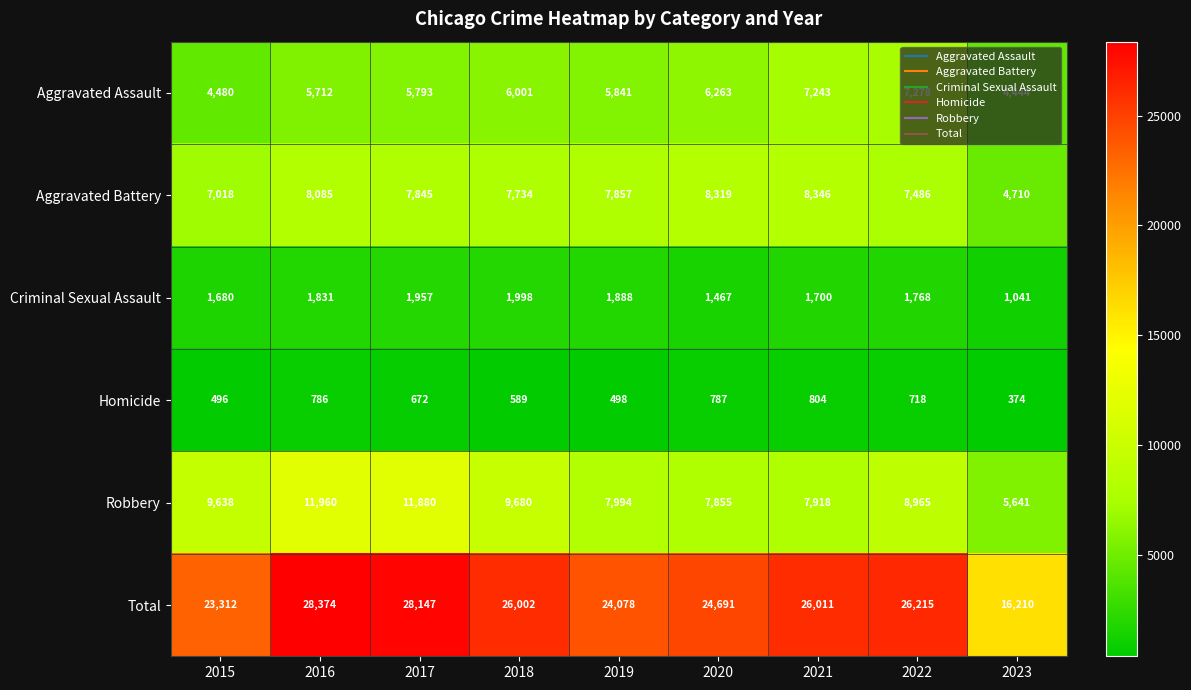

At which category does the chart reach its peak across all series?

2016